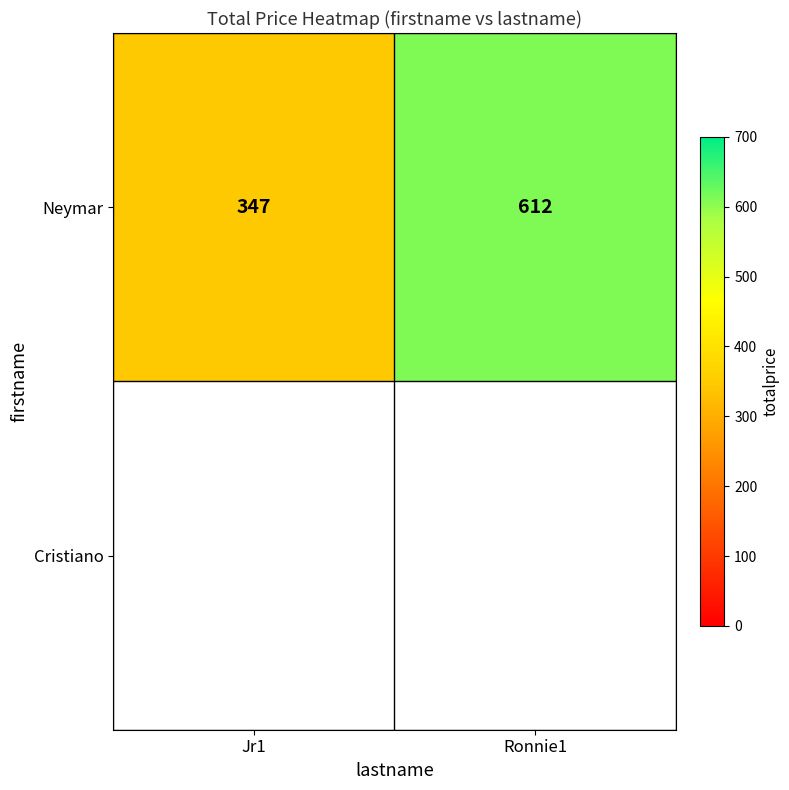

What is the sum of all Neymar values?

959